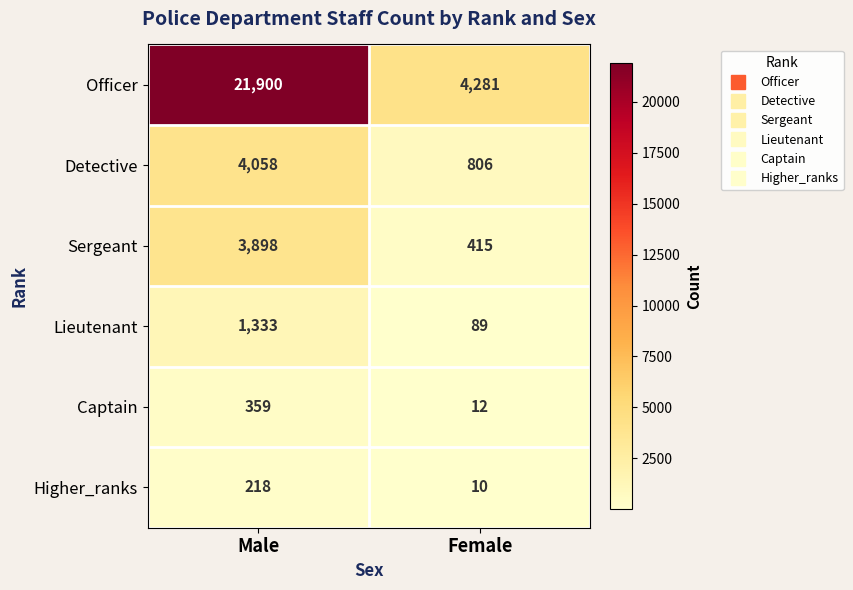

Between Male and Female, which series saw the biggest shift?

Officer